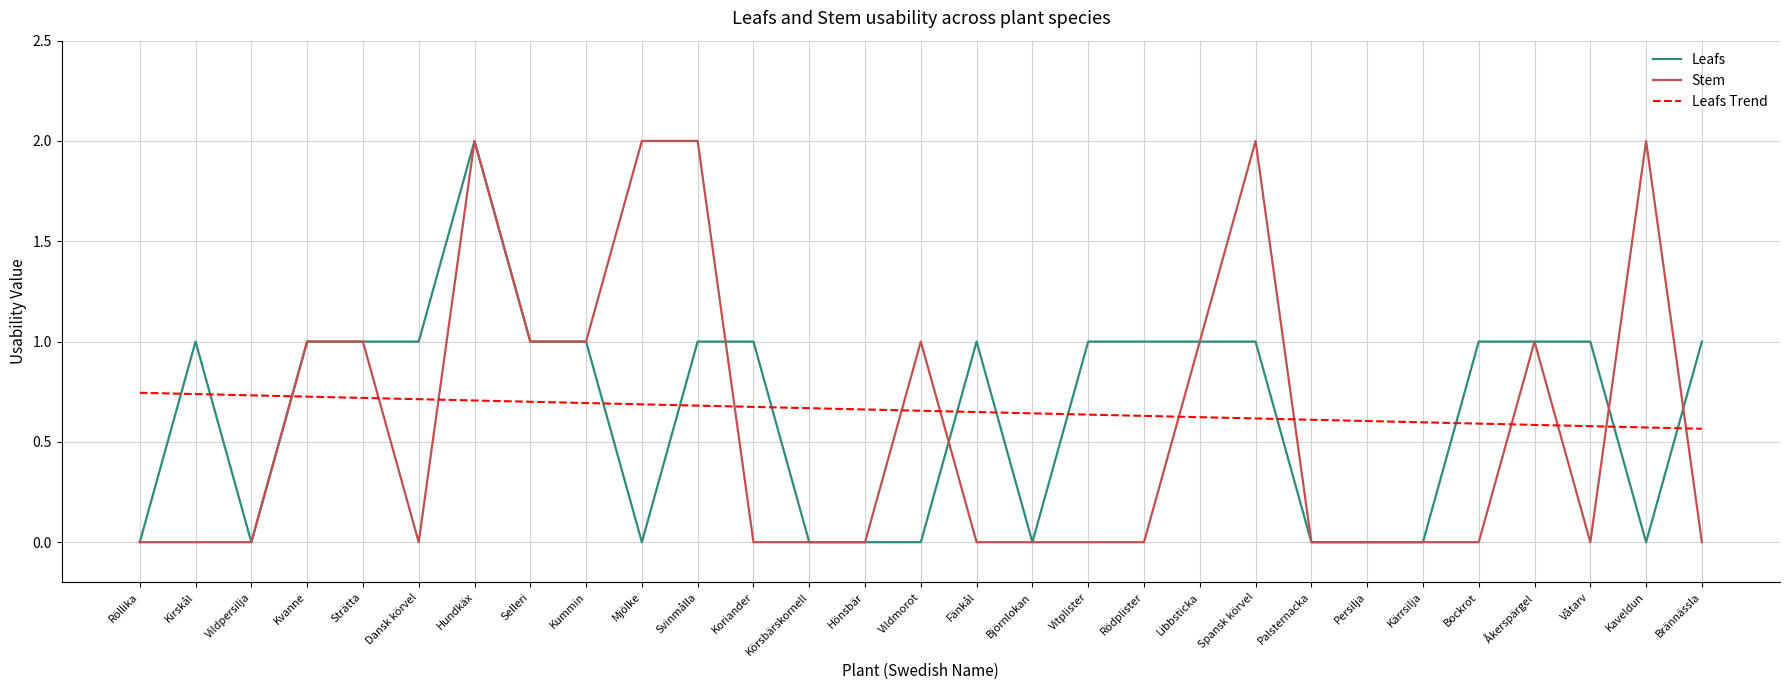

How many intersections are there between Leafs Trend and Stem?

12